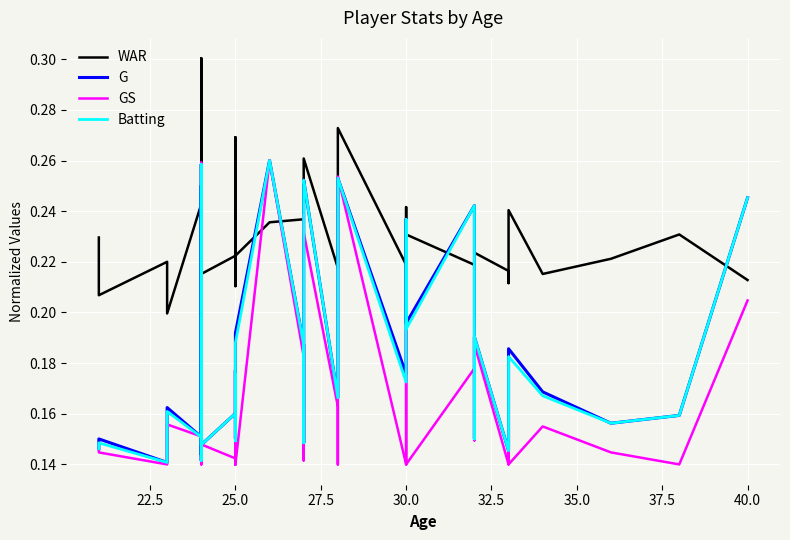

Reading right to left, transcribe all the data shown in this chart.

WAR: 0.2	0.2	0.2	0.2	0.2	0.2	0.2	0.2	0.2	0.2	0.2	0.2	0.2	0.3	0.2	0.2	0.3	0.2	0.2	0.2	0.2	0.2	0.2	0.2	0.3	0.2	0.2	0.2	0.2	0.2	0.2	0.3	0.2	0.2	0.2	0.2	0.2	0.2	0.2	0.2
G: 0.2	0.2	0.2	0.2	0.2	0.2	0.1	0.2	0.2	0.2	0.2	0.2	0.2	0.3	0.2	0.2	0.3	0.2	0.1	0.2	0.3	0.2	0.2	0.2	0.2	0.2	0.2	0.1	0.2	0.1	0.2	0.3	0.2	0.1	0.1	0.2	0.2	0.1	0.2	0.1
GS: 0.2	0.1	0.1	0.2	0.1	0.1	0.1	0.2	0.1	0.2	0.1	0.2	0.1	0.3	0.1	0.2	0.2	0.2	0.1	0.2	0.3	0.1	0.1	0.1	0.2	0.1	0.1	0.1	0.2	0.1	0.2	0.3	0.1	0.1	0.1	0.2	0.2	0.1	0.1	0.1
Batting: 0.2	0.2	0.2	0.2	0.2	0.2	0.1	0.2	0.2	0.2	0.2	0.2	0.2	0.3	0.2	0.2	0.3	0.2	0.1	0.2	0.3	0.2	0.1	0.2	0.2	0.2	0.2	0.1	0.2	0.1	0.2	0.3	0.2	0.1	0.1	0.2	0.2	0.1	0.1	0.1